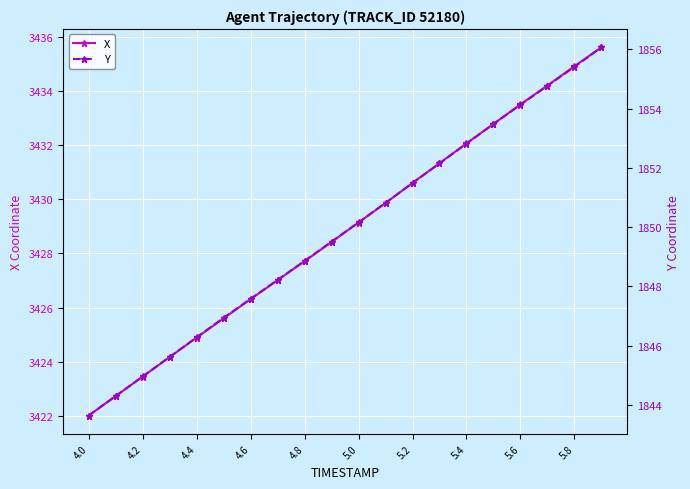

Is it true that X equals 1883.1 at 5.6?

False